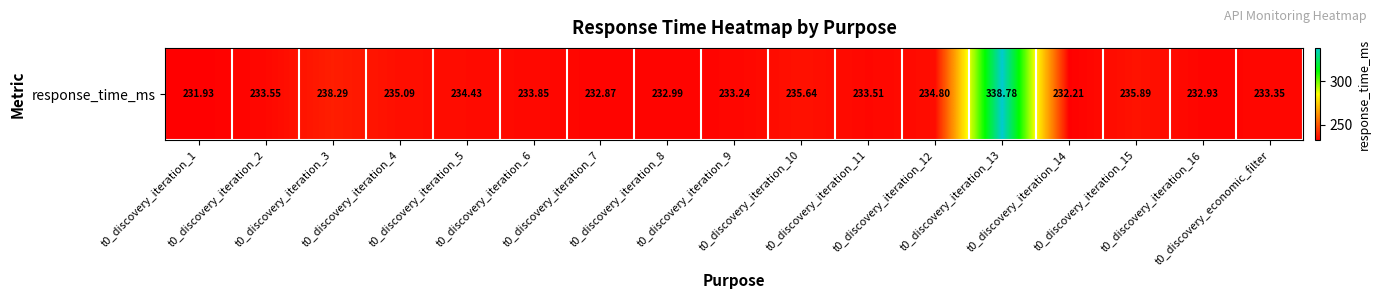

Reading left to right, extract all data points from this chart.

t0_discovery_iteration_1=231.9	t0_discovery_iteration_2=233.6	t0_discovery_iteration_3=238.3	t0_discovery_iteration_4=235.1	t0_discovery_iteration_5=234.4	t0_discovery_iteration_6=233.8	t0_discovery_iteration_7=232.9	t0_discovery_iteration_8=233.0	t0_discovery_iteration_9=233.2	t0_discovery_iteration_10=235.6	t0_discovery_iteration_11=233.5	t0_discovery_iteration_12=234.8	t0_discovery_iteration_13=338.8	t0_discovery_iteration_14=232.2	t0_discovery_iteration_15=235.9	t0_discovery_iteration_16=232.9	t0_discovery_economic_filter=233.3